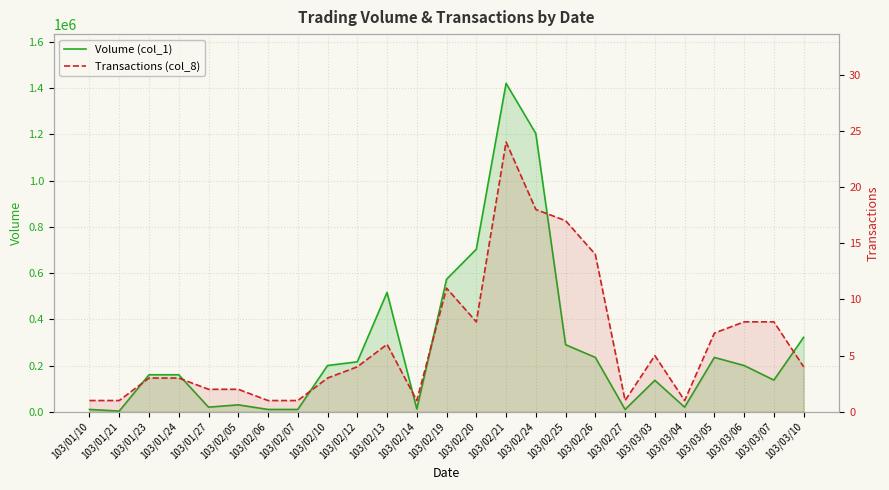

Reading left to right, what are all the values shown in this chart?

Volume (col_1): 10000	3000	160000	160000	20000	30000	10000	10000	200000	216000	516000	12000	573000	703000	1420000	1203000	290000	235000	10000	136000	20000	235000	200000	137000	322000
Transactions (col_8): 1	1	3	3	2	2	1	1	3	4	6	1	11	8	24	18	17	14	1	5	1	7	8	8	4